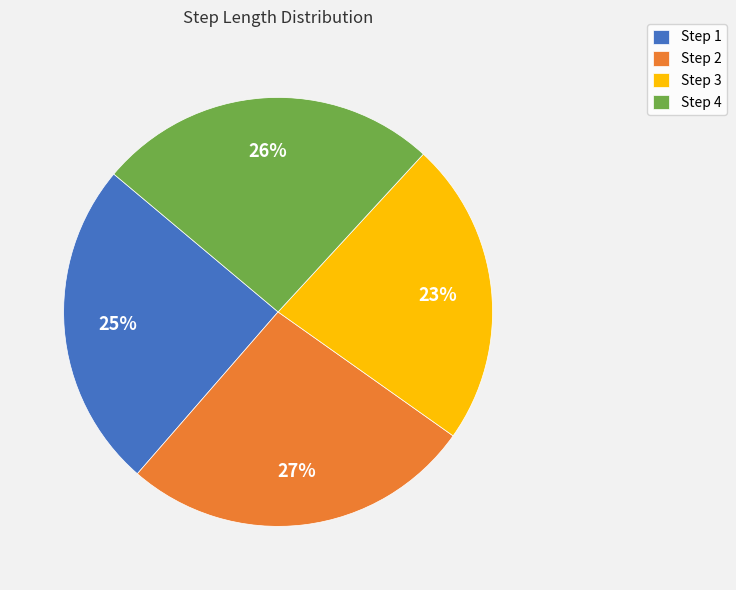

Between Step 1 and Step 3, which is larger?

Step 1